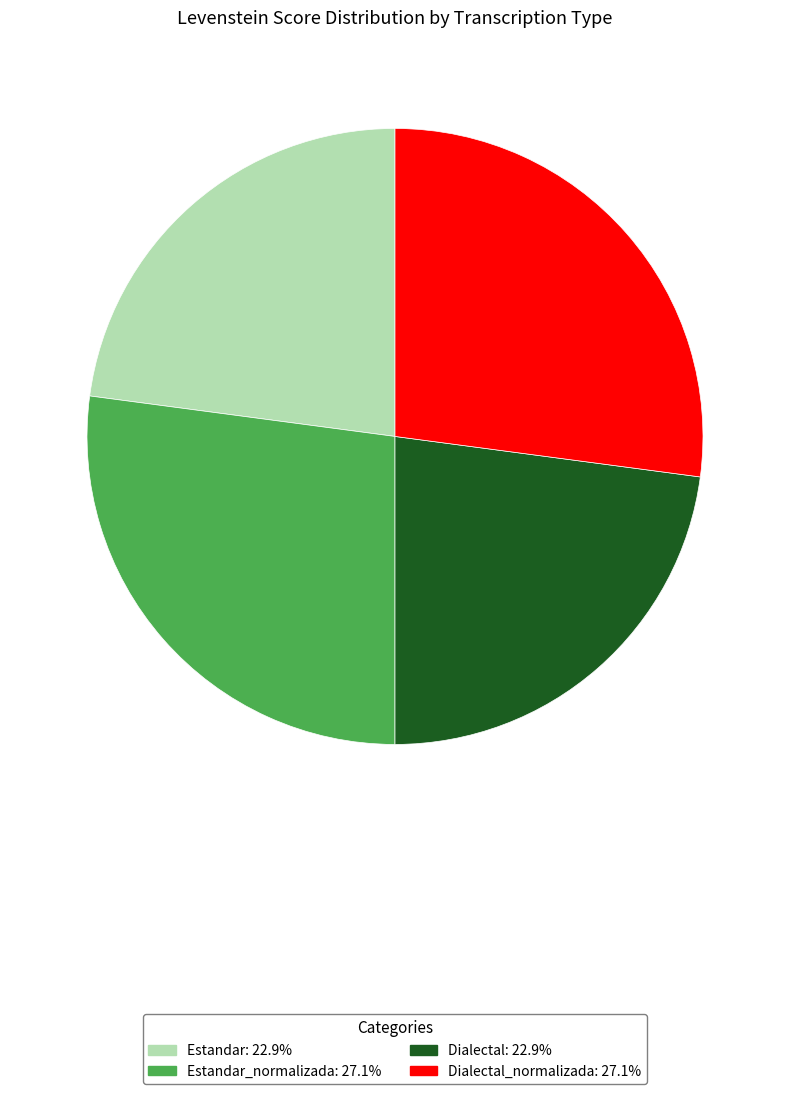

How many segments does this pie chart have?

4